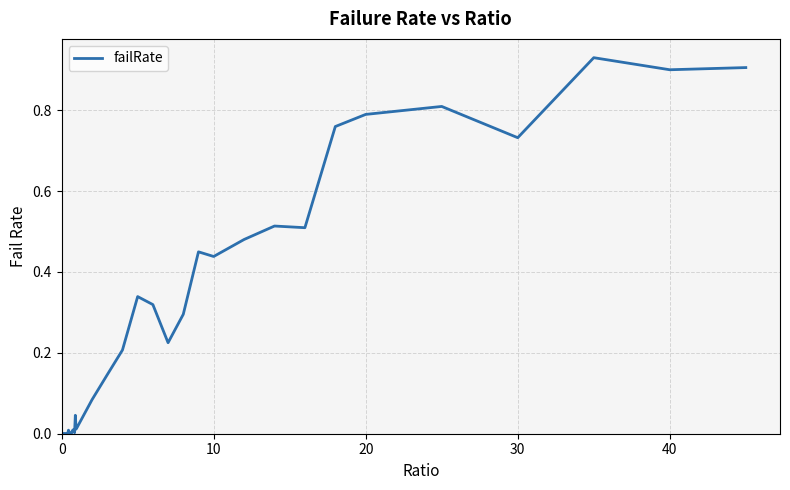

Does the chart have visible grid lines?

Yes